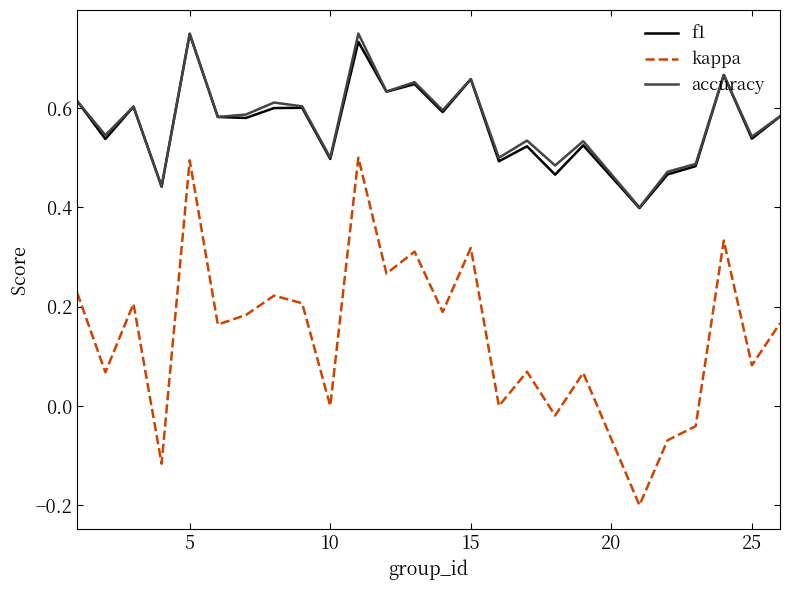

True or false: accuracy and kappa intersect in this chart.

False